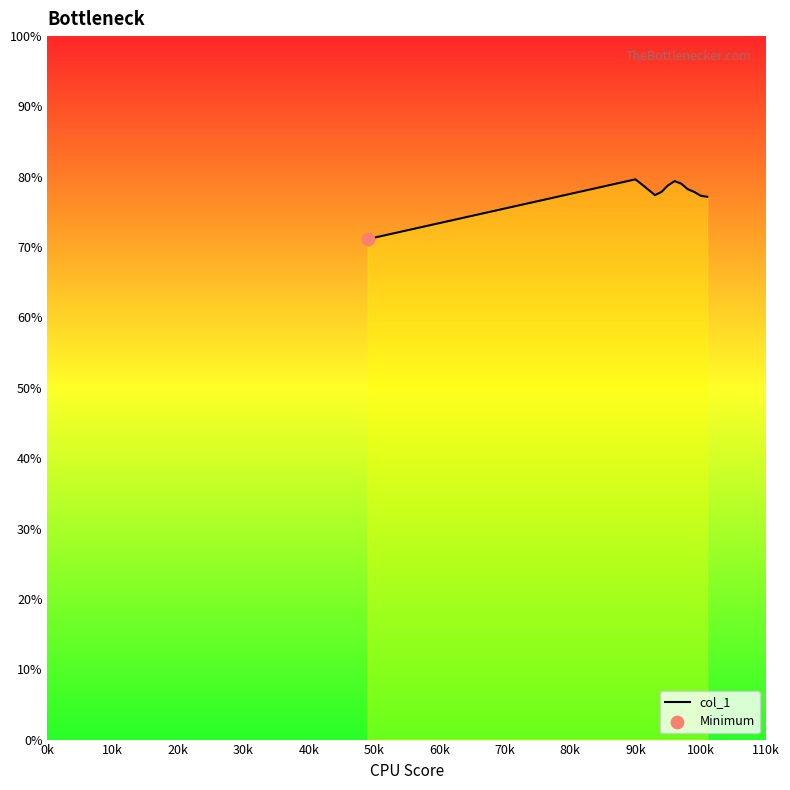

What is the difference between the maximum and minimum values?

8.5